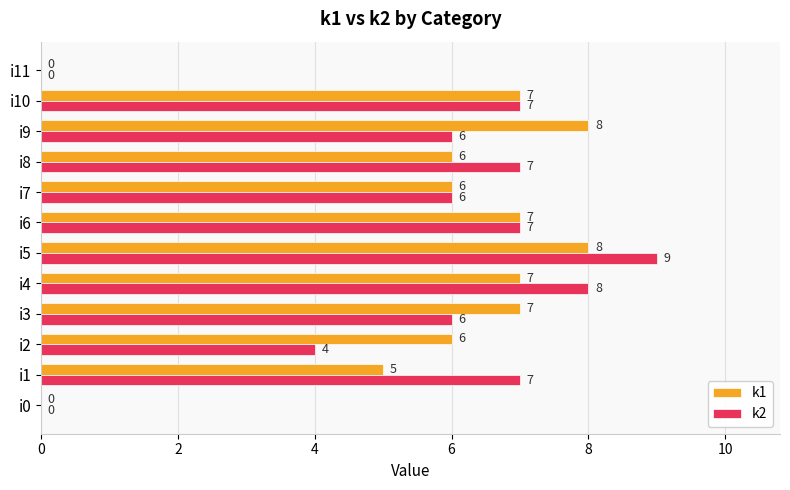

What is the approximate value of k1 at i4?

7